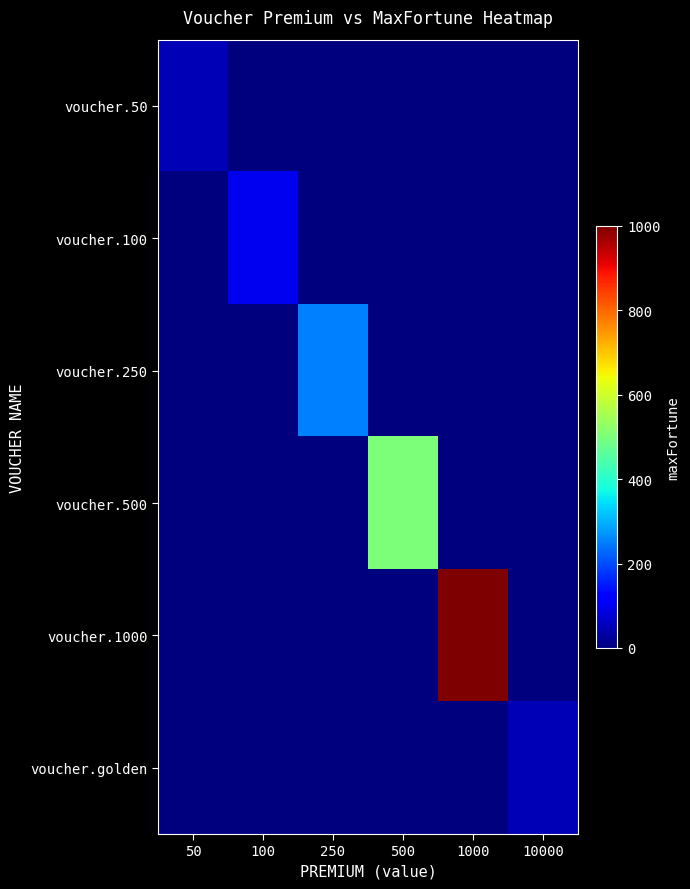

Reading left to right, extract all data points from this chart.

voucher.50: 50=50	100=0	250=0	500=0	1000=0	10000=0
voucher.100: 50=0	100=100	250=0	500=0	1000=0	10000=0
voucher.250: 50=0	100=0	250=250	500=0	1000=0	10000=0
voucher.500: 50=0	100=0	250=0	500=500	1000=0	10000=0
voucher.1000: 50=0	100=0	250=0	500=0	1000=1000	10000=0
voucher.golden: 50=0	100=0	250=0	500=0	1000=0	10000=50